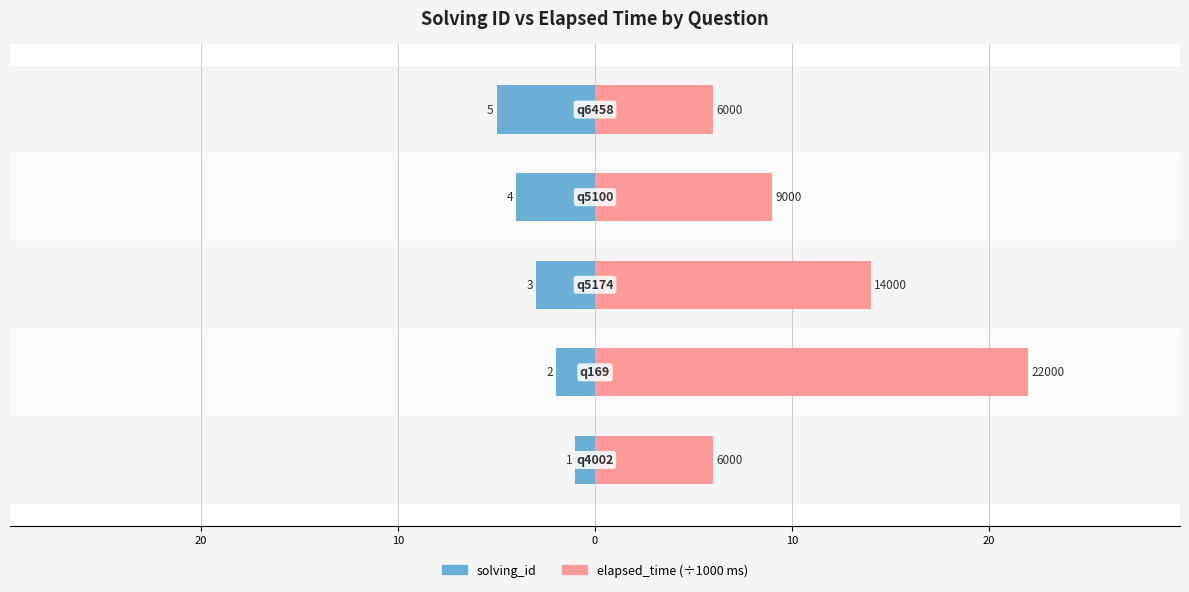

Count the solving_id values in the range -4 to -2.

3